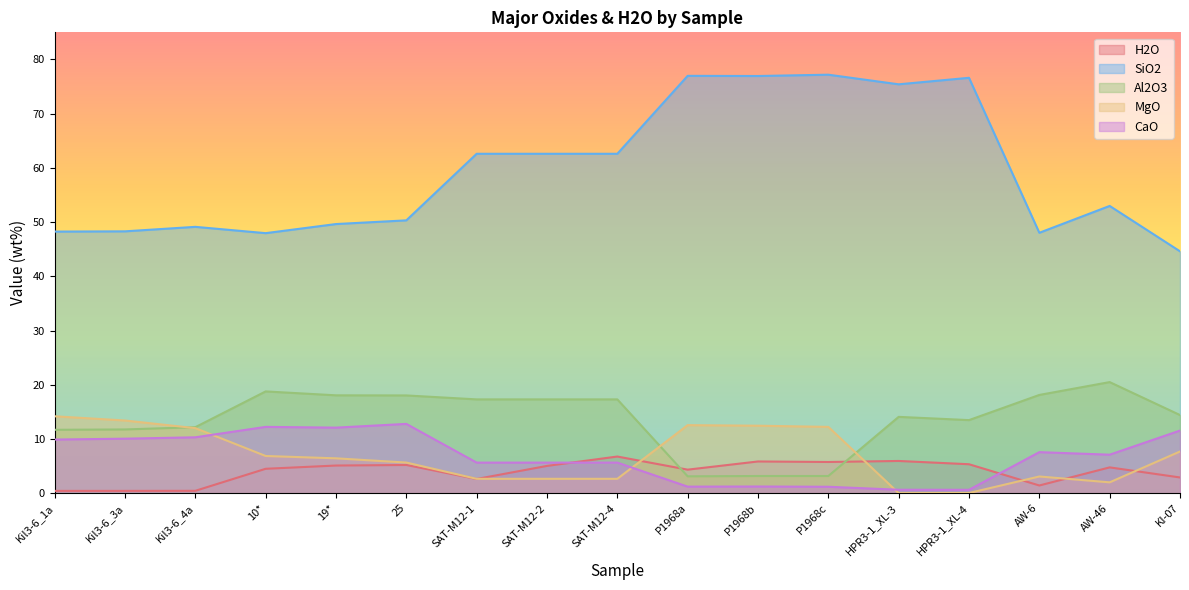

Which series has the largest range (max minus min)?

SiO2